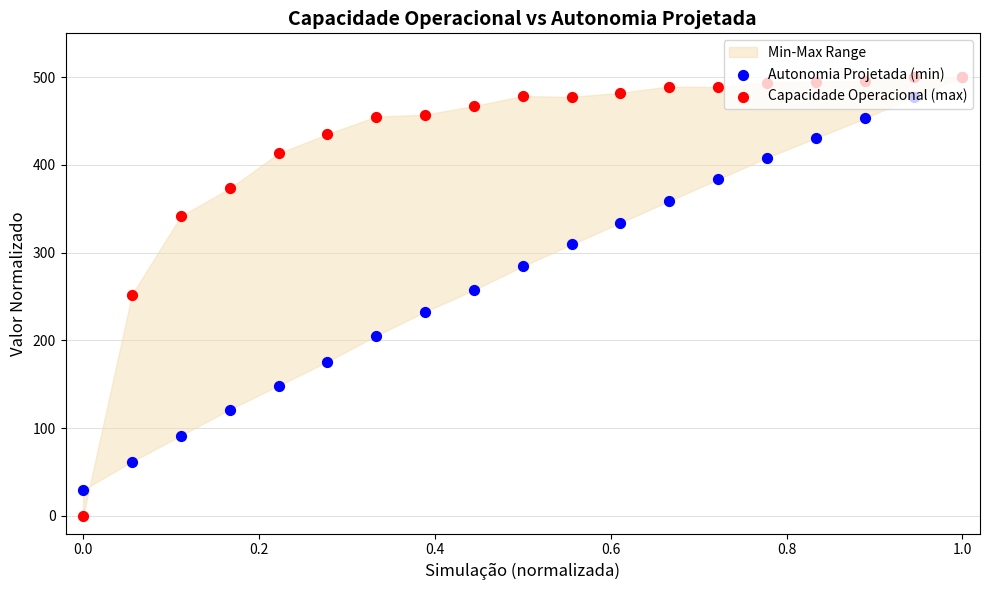

Is the value of Autonomia Projetada (min) at 15 greater than the value of Capacidade Operacional (max) at 11?

No